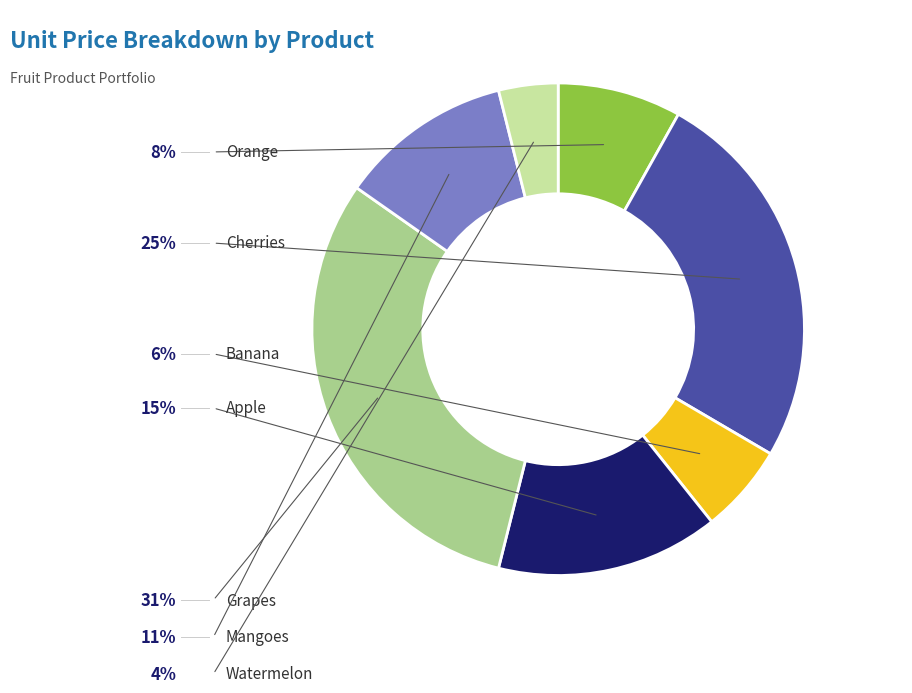

How much of the chart is everything except Mangoes?

88.6%